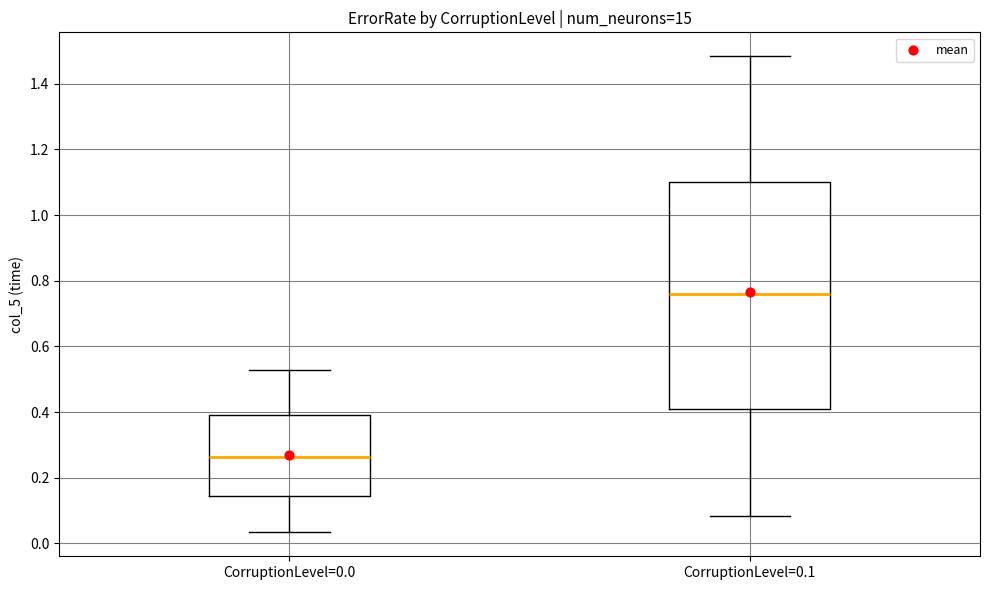

Where does the lower whisker of the box for CorruptionLevel=0.1 end on the y-axis? The values are not printed on the chart, so give them approximately, as read against the axis.

0.08